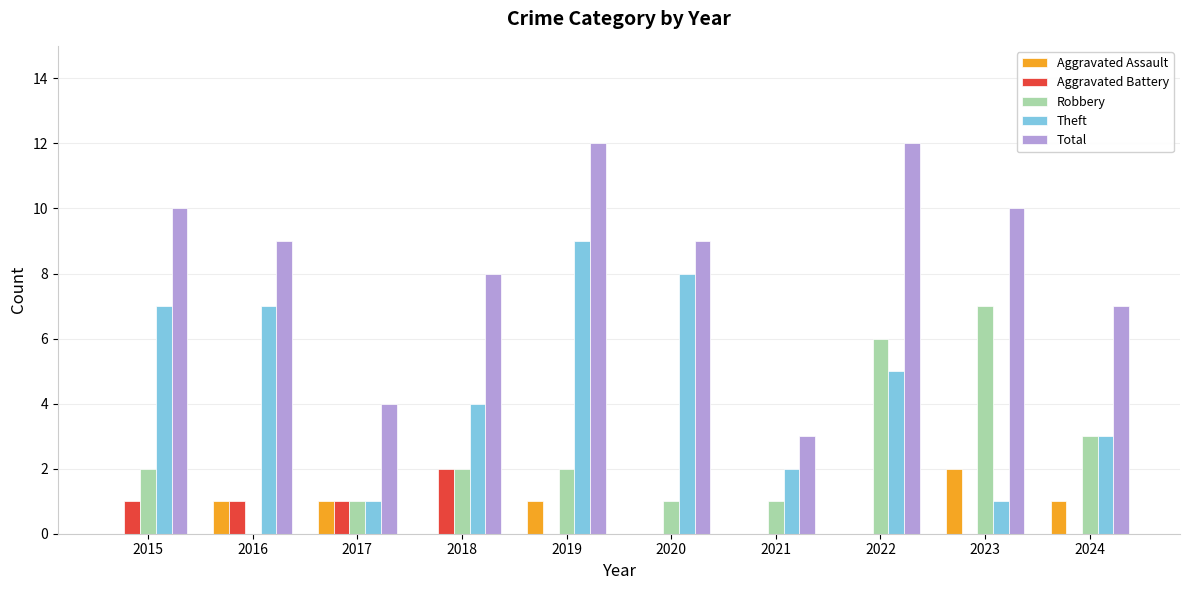

Which series has the largest total across all categories?

Total